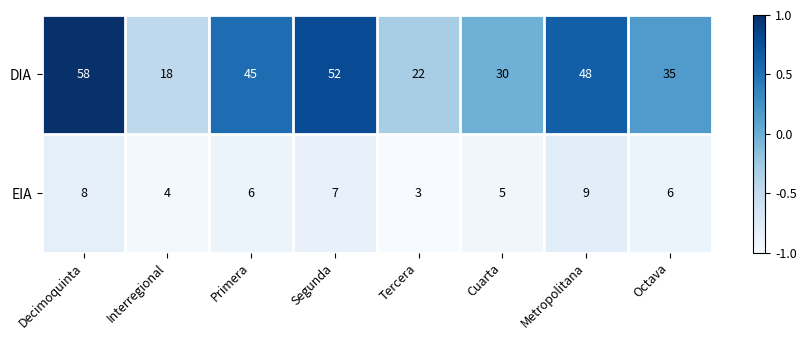

The value of DIA at Segunda is 52. True or false?

True